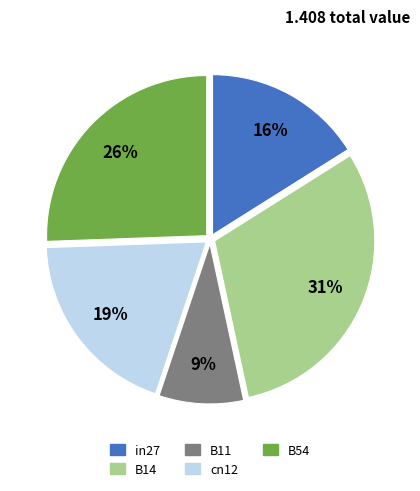

To the nearest percent, what portion does B54 represent?

26%